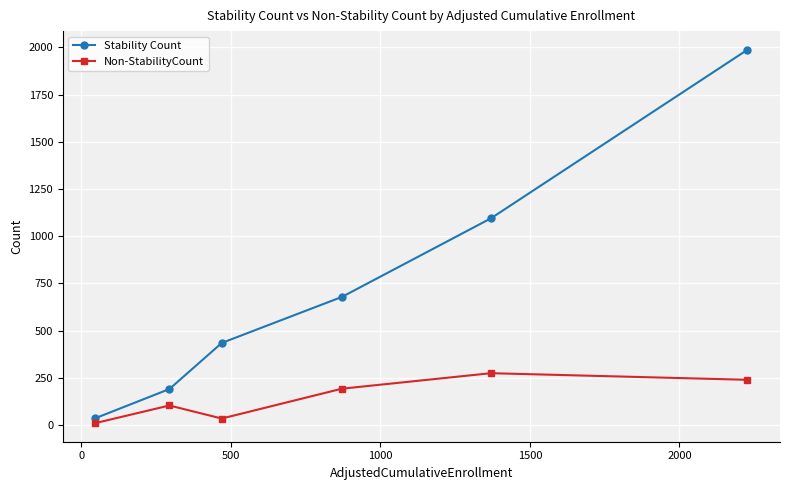

What is the lowest value of the Non-StabilityCount series?

11